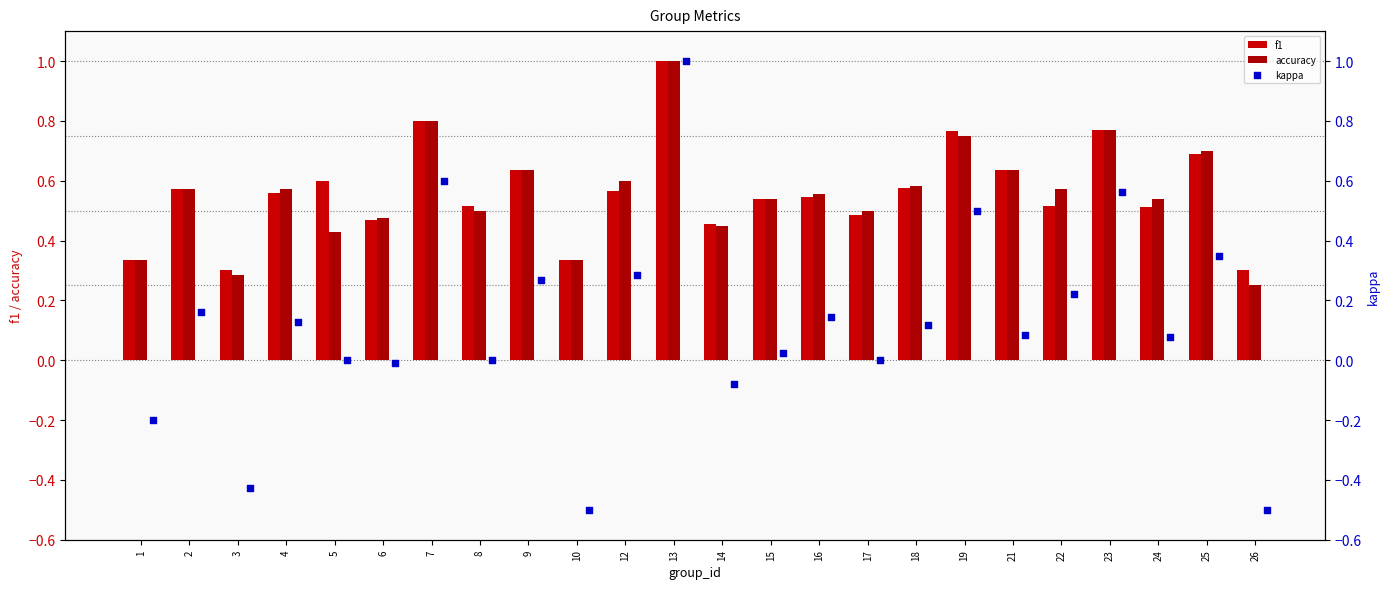

What are all the series names shown in the legend?

f1, accuracy, kappa